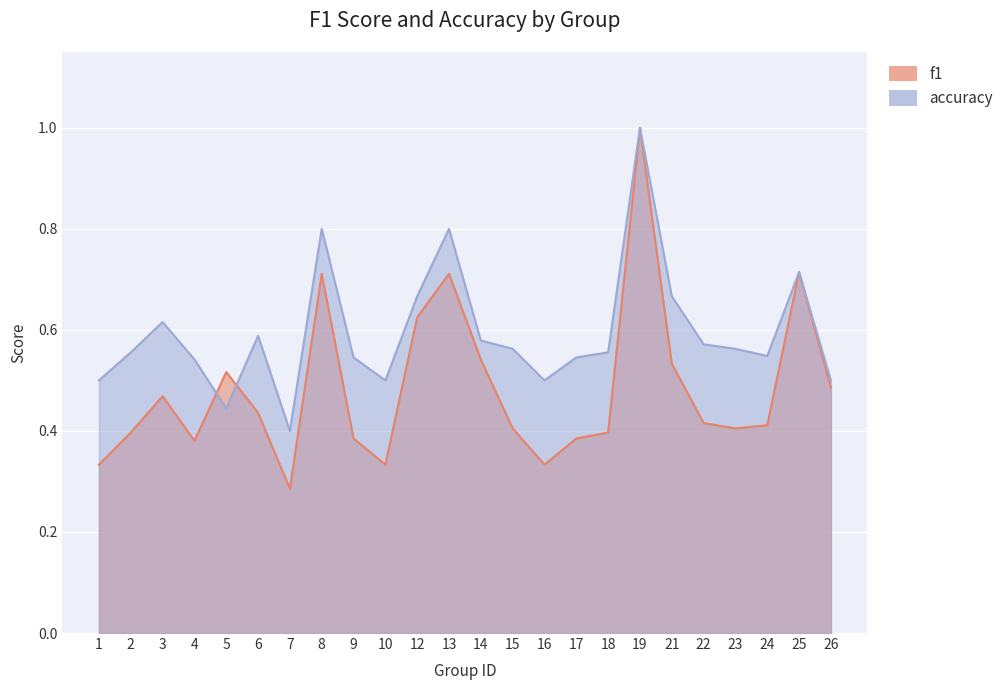

What is the minimum value for f1?

0.3